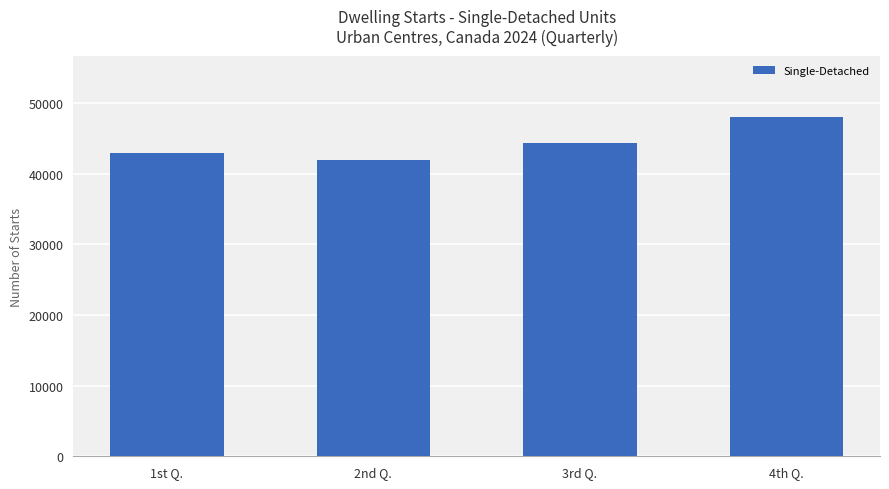

The chart shows a value of 57123 at 2nd Q.. True or false?

False